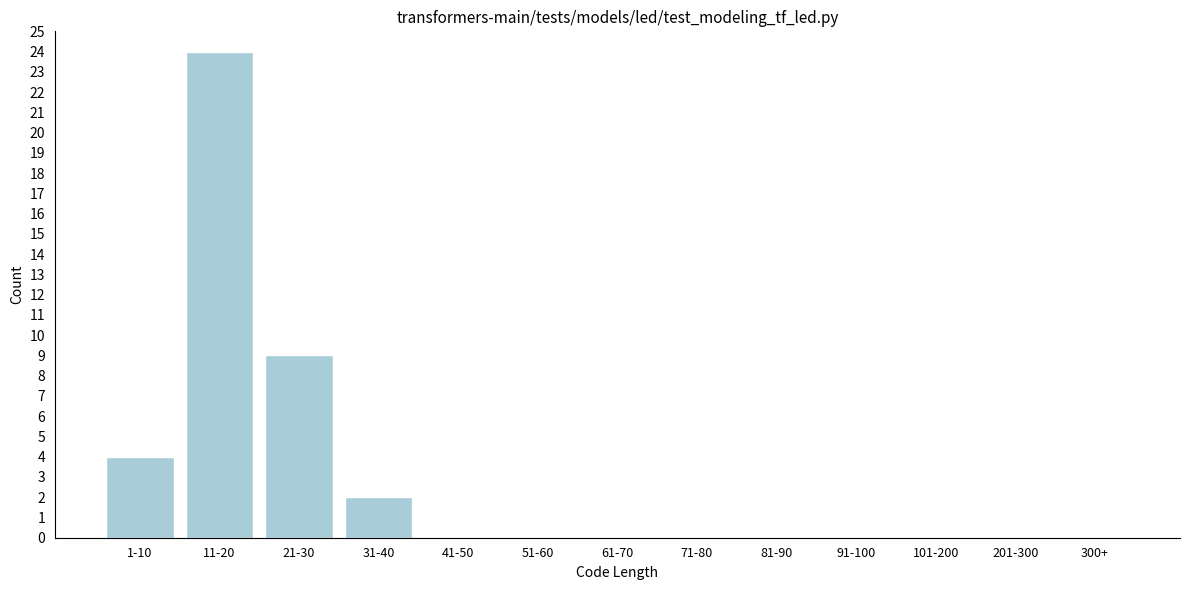

Reading left to right, transcribe all the data shown in this chart.

1-10=4	11-20=24	21-30=9	31-40=2	41-50=0	51-60=0	61-70=0	71-80=0	81-90=0	91-100=0	101-200=0	201-300=0	300+=0